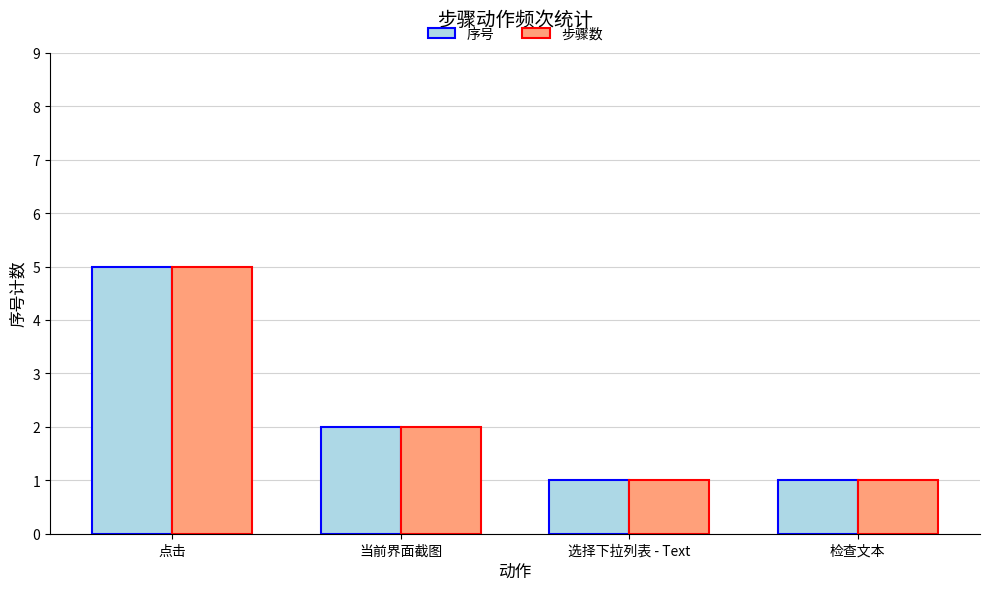

What is the value of the 序号 bar at the 2nd from the left?

2